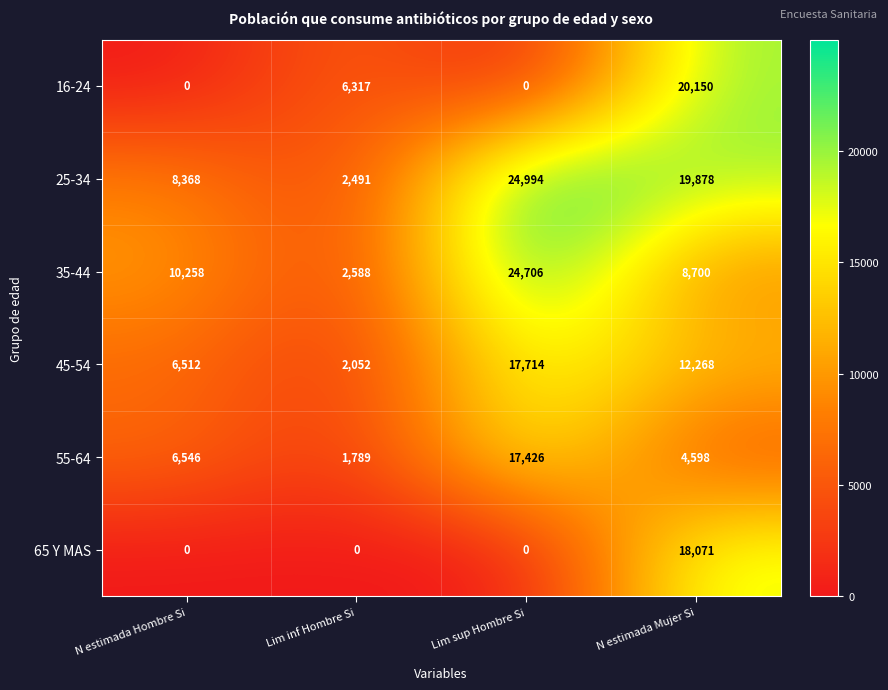

What is the sum of all 55-64 values?

30359